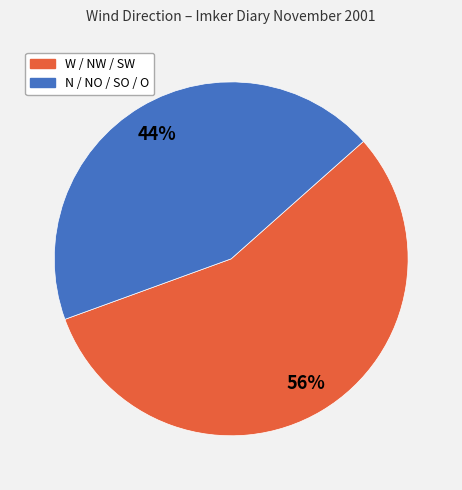

Is there a majority slice in this chart?

Yes